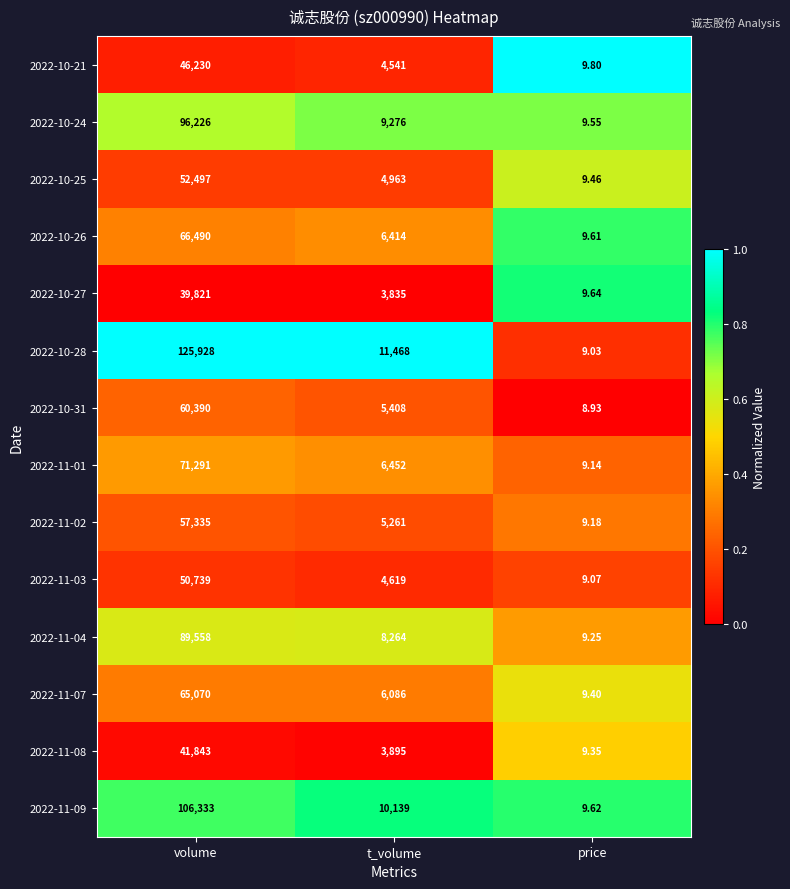

List the series in order of their peak value, highest first.

2022-10-28, 2022-11-09, 2022-10-24, 2022-11-04, 2022-11-01, 2022-10-26, 2022-11-07, 2022-10-31, 2022-11-02, 2022-10-25, 2022-11-03, 2022-10-21, 2022-11-08, 2022-10-27